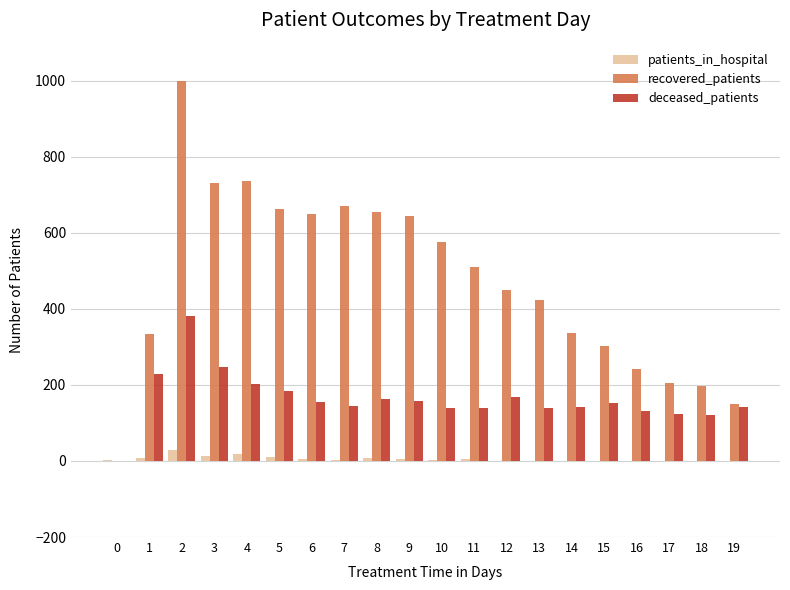

Which series has the largest total across all categories?

recovered_patients